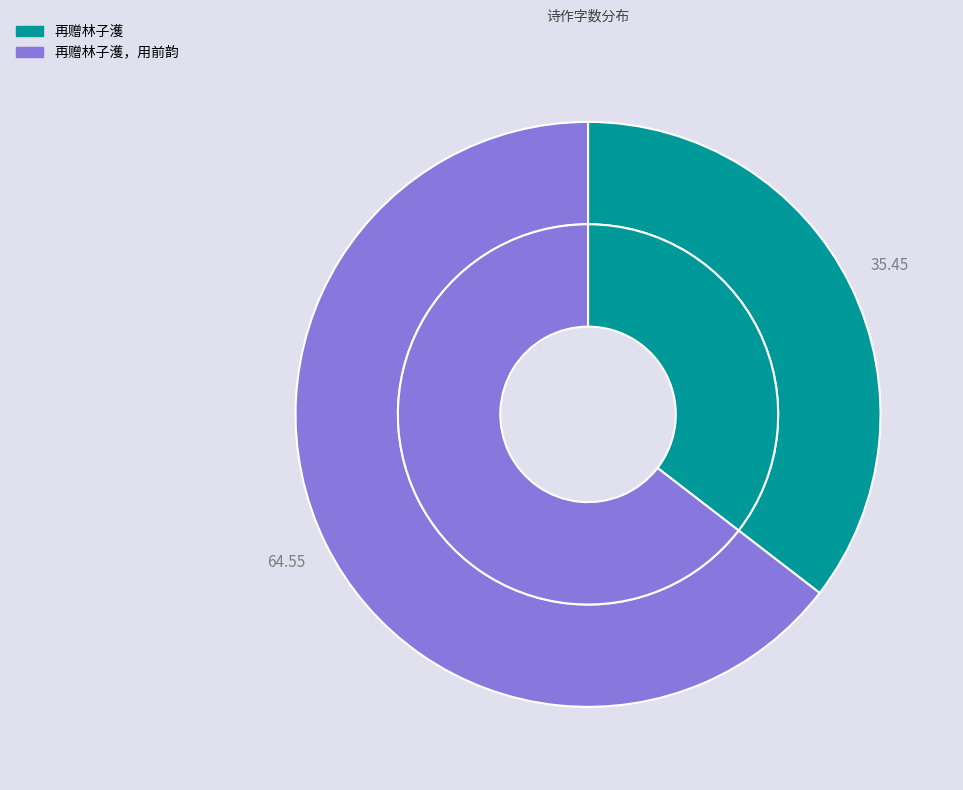

To the nearest percent, what percentage of the pie is 再赠林子濩?

35%